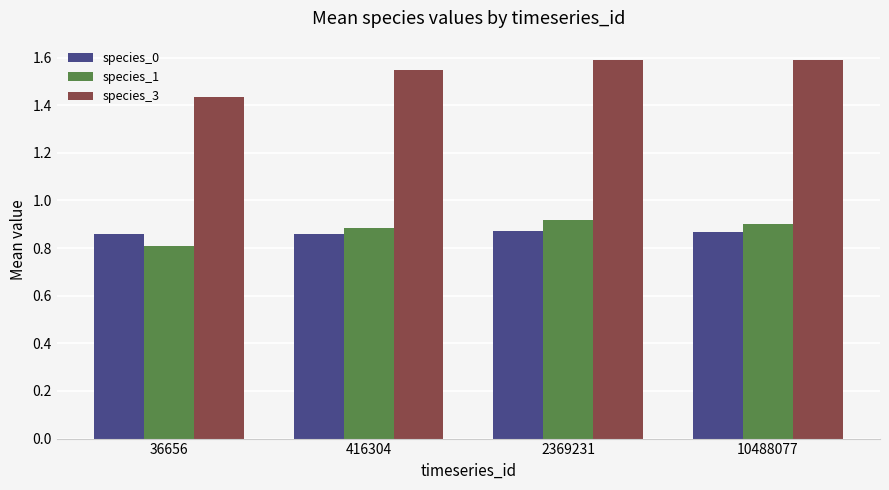

What is the maximum value shown in the chart?

1.6